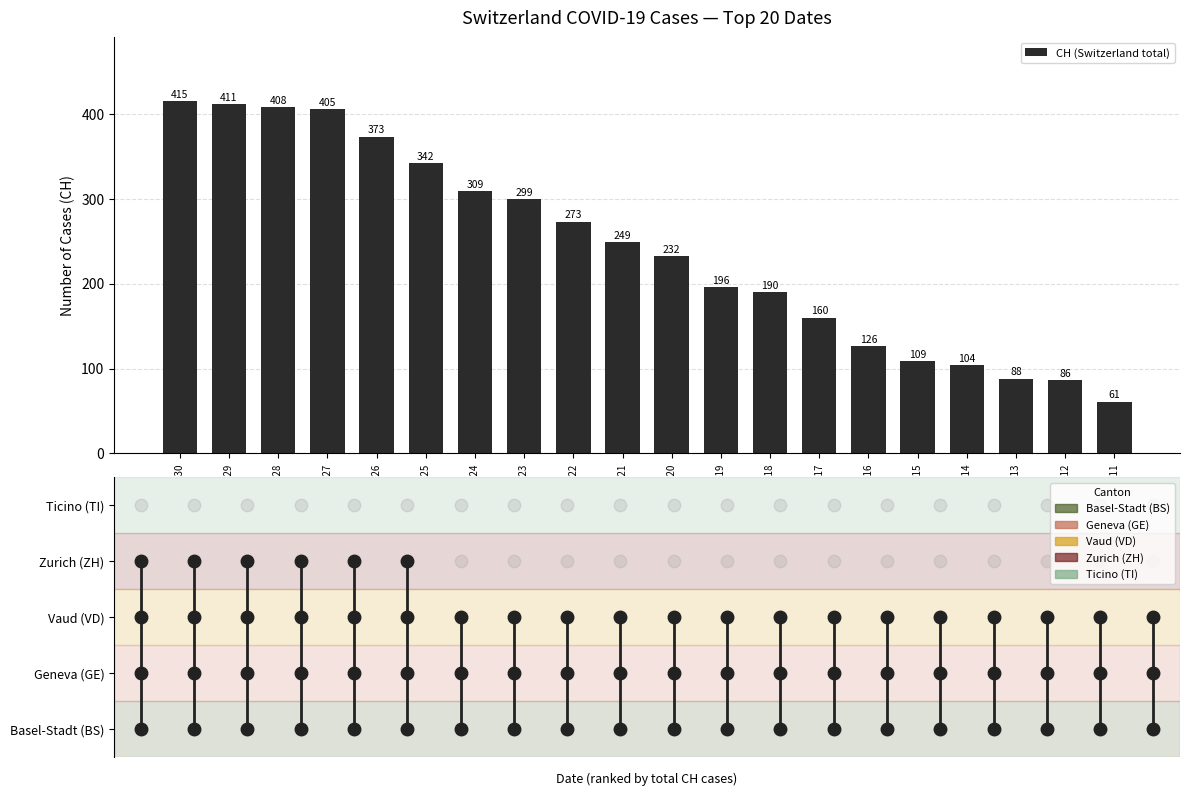

How many categories are shown in the chart?

20